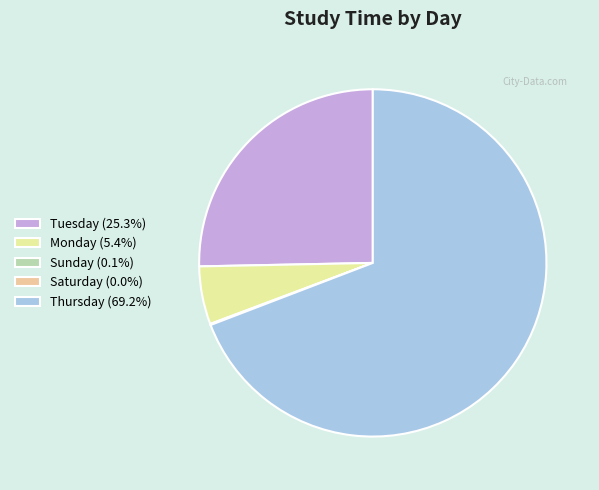

Does any single category account for the majority?

Yes